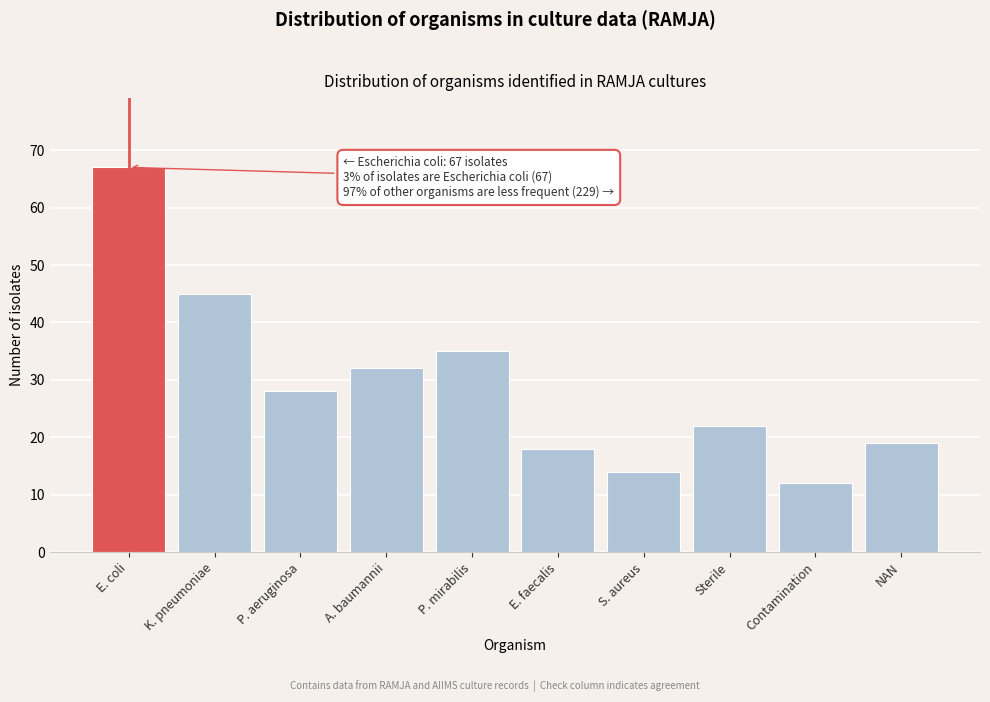

Reading left to right, transcribe all the data shown in this chart.

67	45	28	32	35	18	14	22	12	19